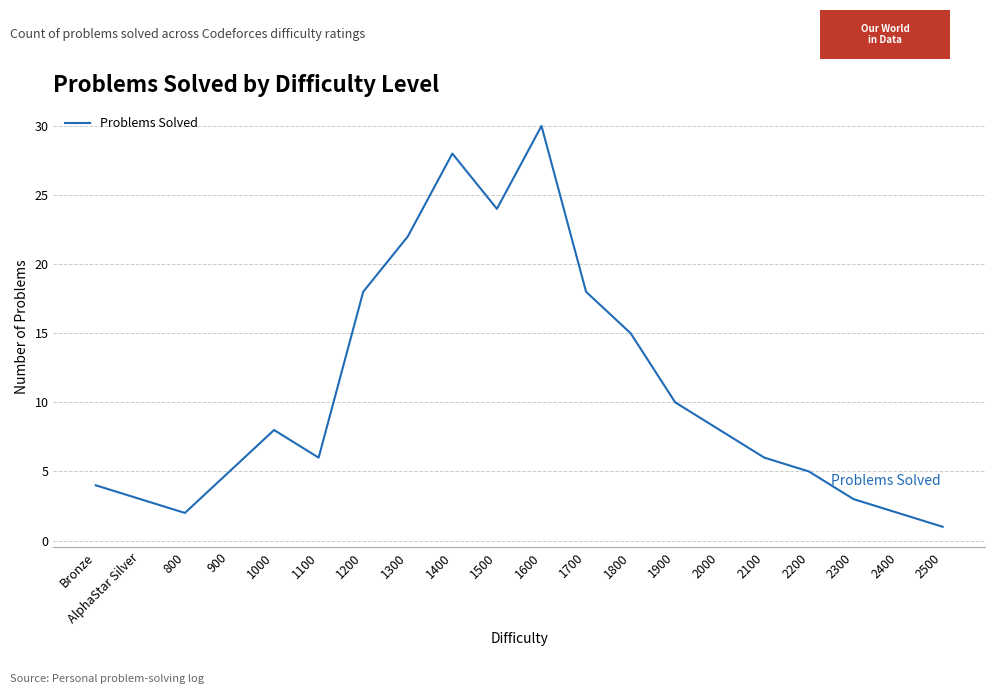

At which label is the value closest to 15?

1800